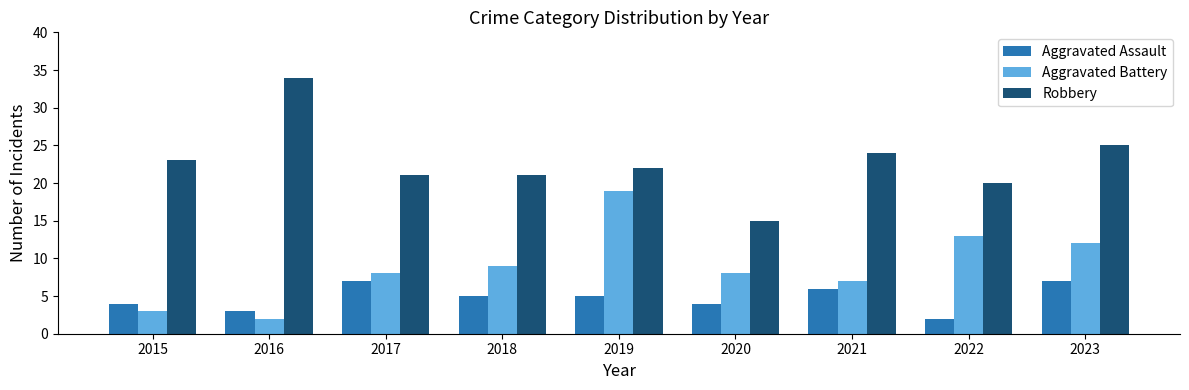

What is the total value across all series at 2018?

35